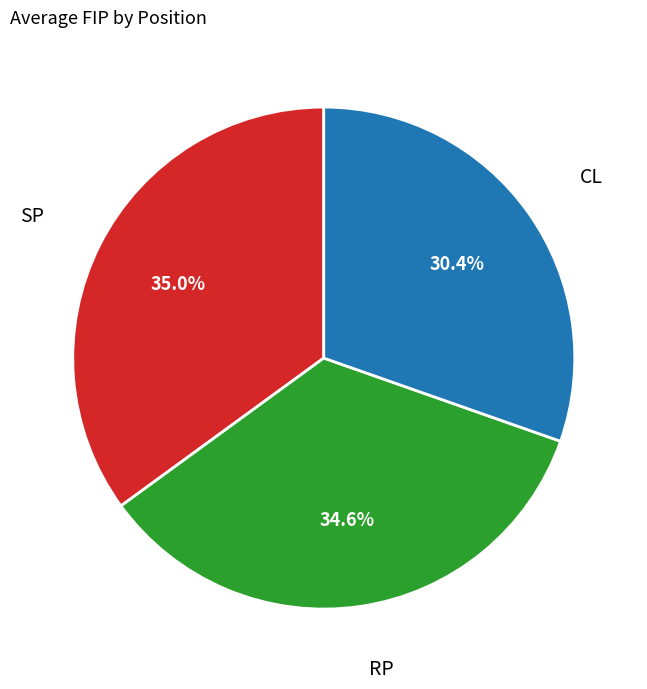

Count the number of slices in the pie.

3